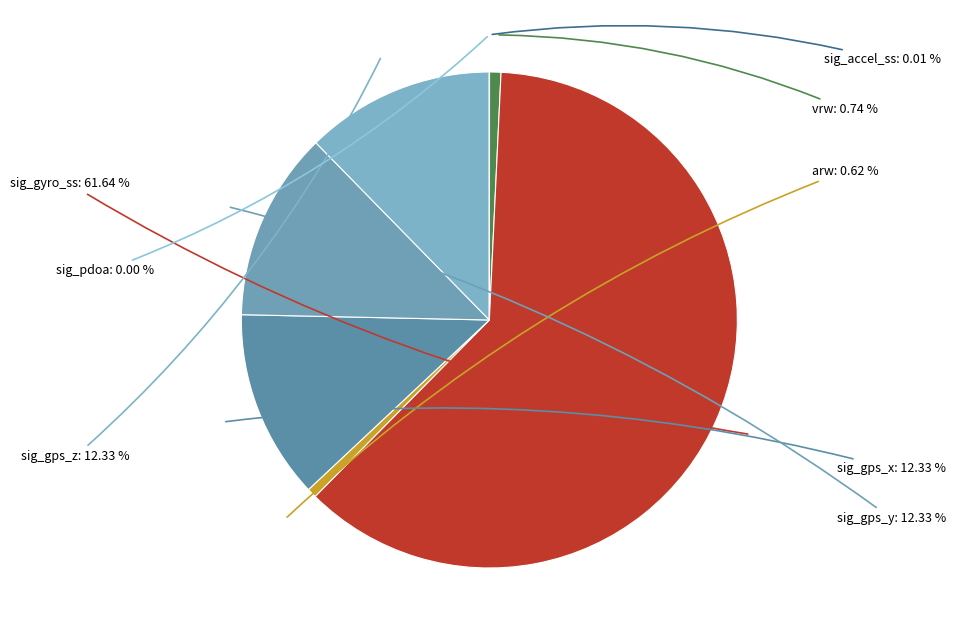

Is the sum of sig_gps_z and arw greater than half?

No